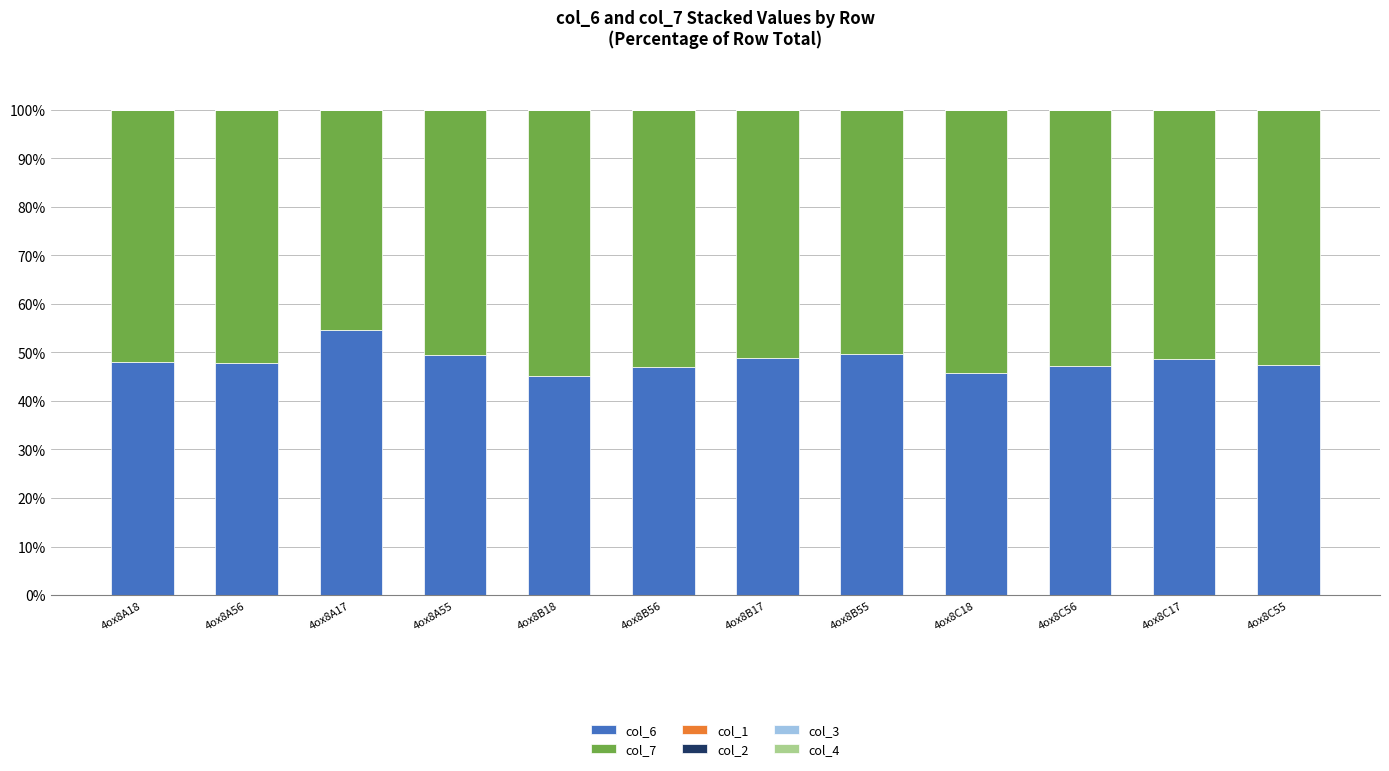

What is the difference between the col_6 values at 4ox8A55 and 4ox8B56?

2.5